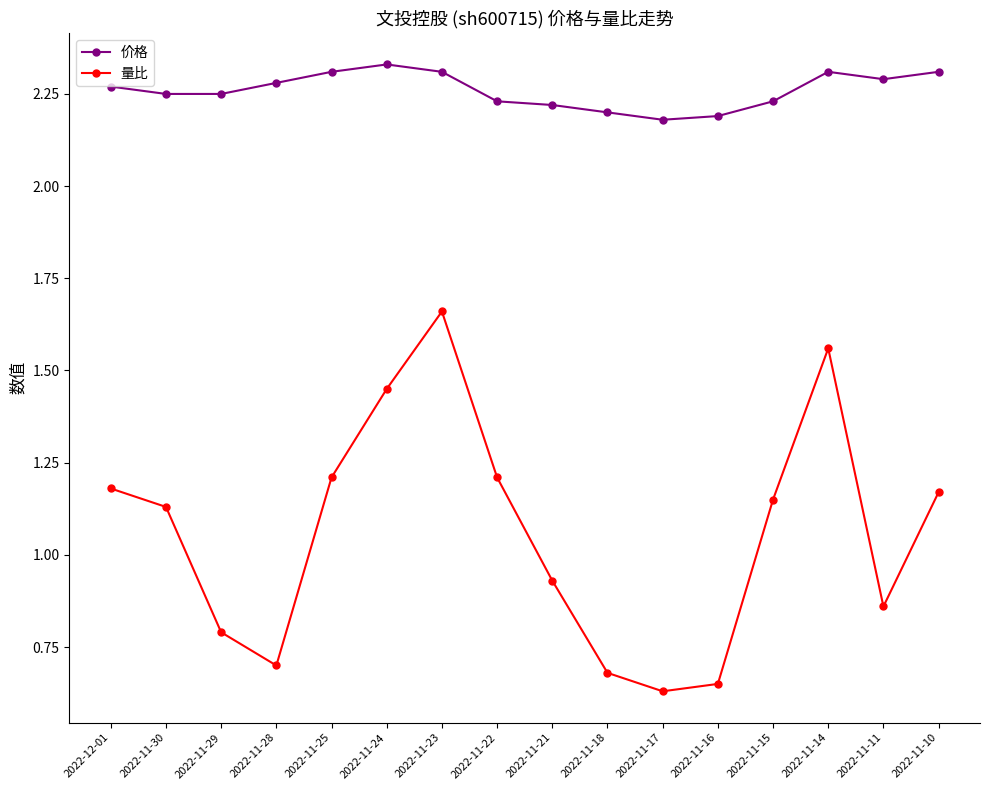

How many interior local peaks does the 量比 series have?

2